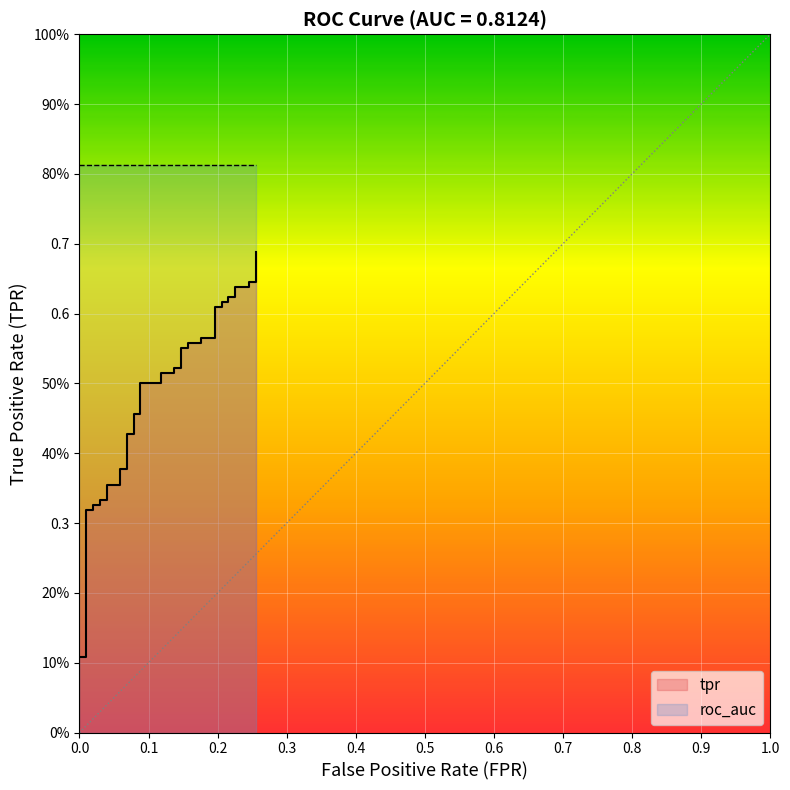

How many categories are shown in the chart?

40